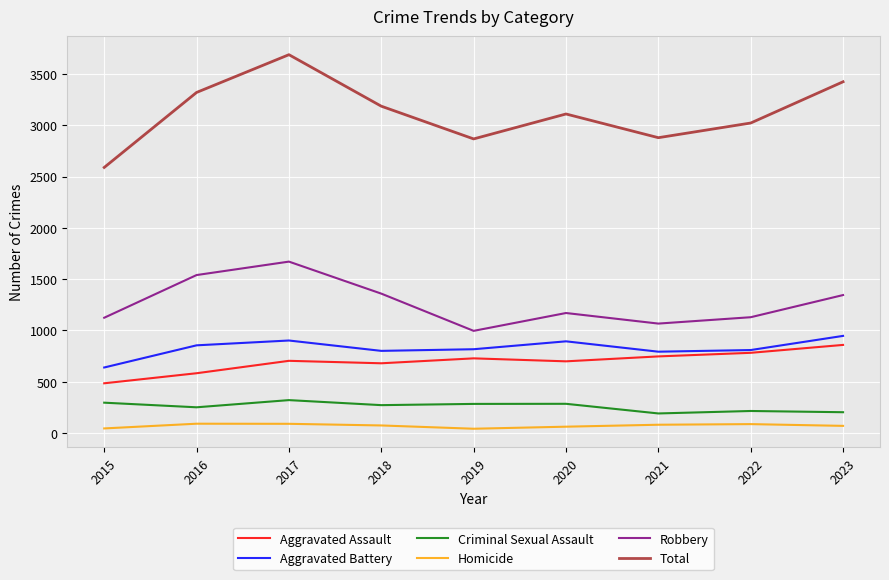

Which series has the widest spread of values?

Total